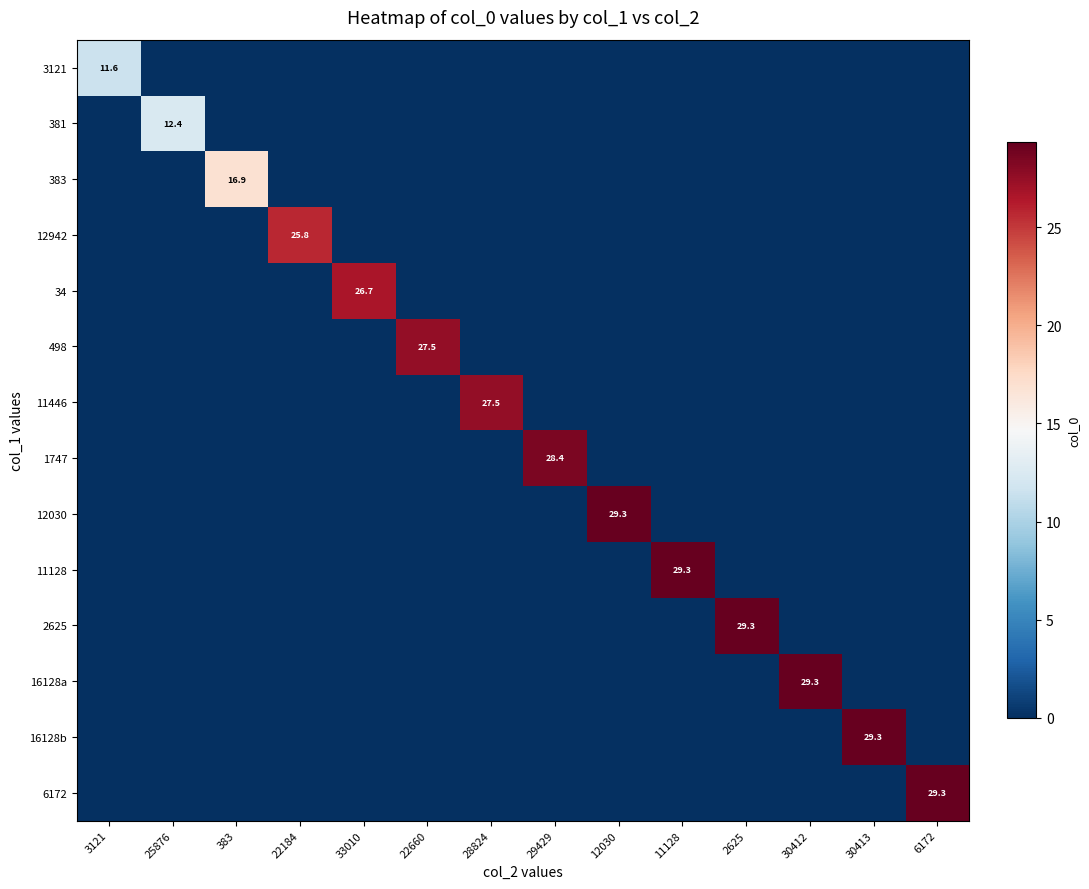

Is it true that 16128a equals 29.3 at 30412?

True